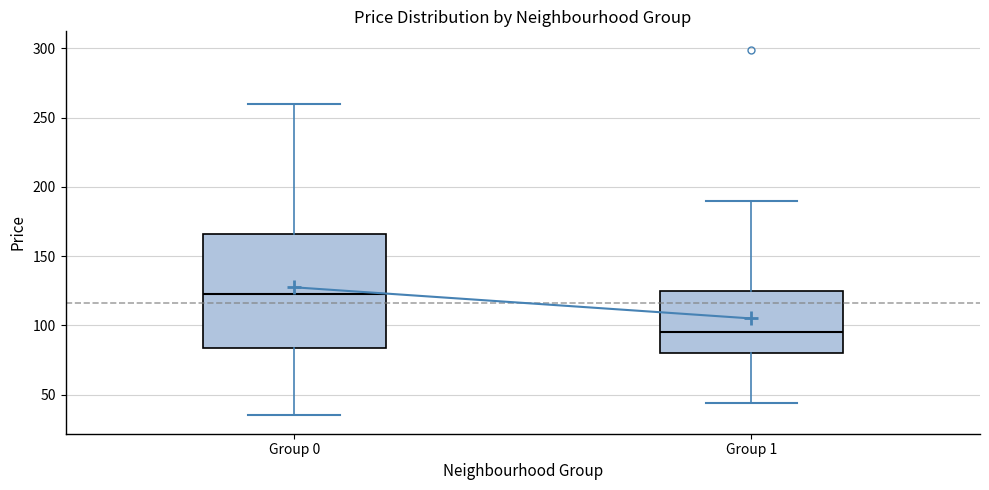

Reading left to right, read every box against the y-axis: the position of its median line, the range the box covers, and the ends of its whiskers. The values are not printed on the chart, so give them approximately, as read against the axis.

Group 0: median 125, box 85 to 165, whiskers 35 to 260
Group 1: median 95, box 80 to 125, whiskers 45 to 190